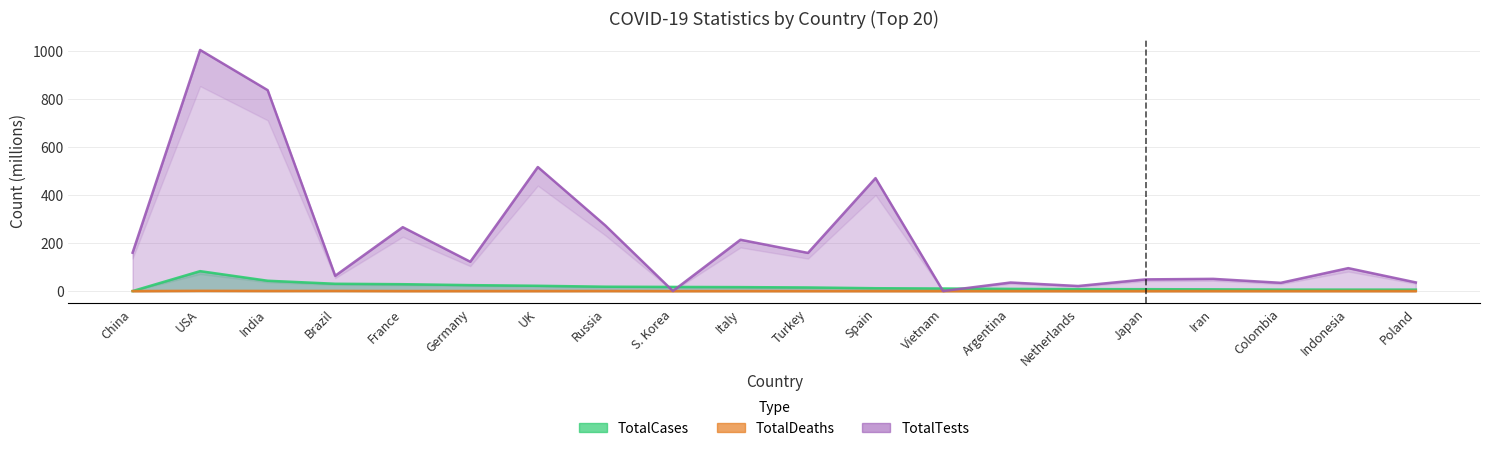

Reading right to left, what are all the values shown in this chart?

TotalCases: 6.0	6.0	6.1	7.2	7.9	8.0	9.1	10.7	11.9	15.0	16.5	17.3	18.2	22.0	24.8	28.7	30.5	43.1	83.1	0.0
TotalDeaths: 0.1	0.2	0.1	0.1	0.0	0.0	0.1	0.0	0.1	0.1	0.2	0.0	0.4	0.2	0.1	0.1	0.7	0.5	1.0	0.0
TotalTests: 36.1	95.6	34.5	50.9	48.8	21.1	35.7	0.1	471.0	159.1	214.1	0.3	273.4	517.3	122.3	266.5	63.8	837.9	1005.6	160.0